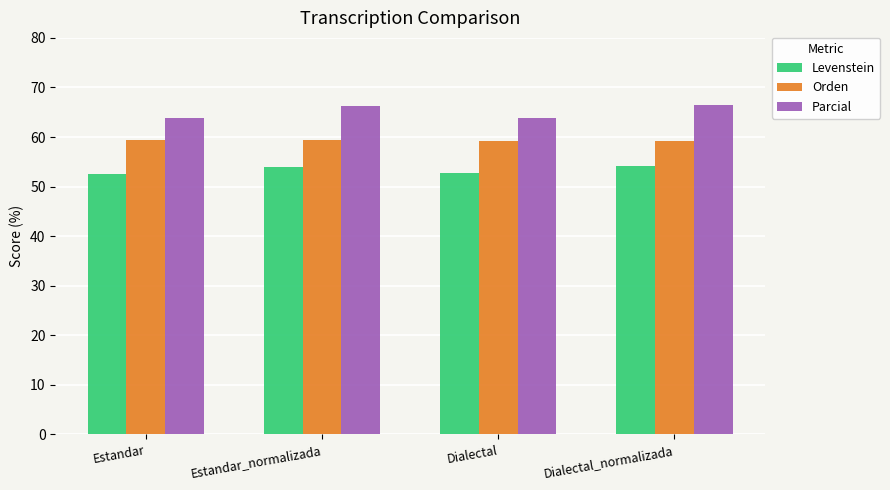

What is the total value across all series at Dialectal?

175.9